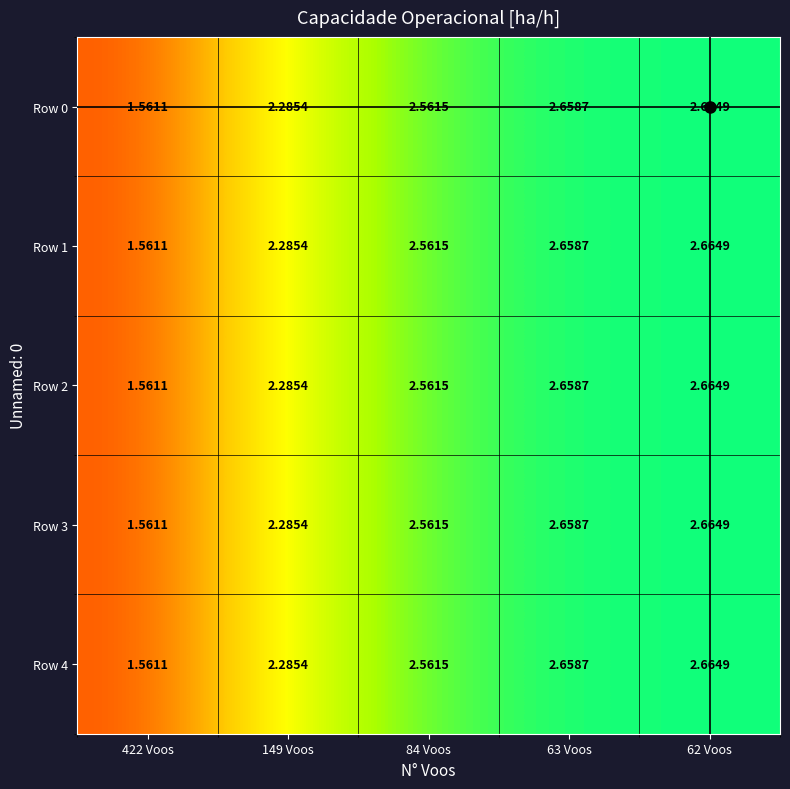

Is the value of Row 1 at 62 Voos greater than the value of Row 3 at 422 Voos?

Yes